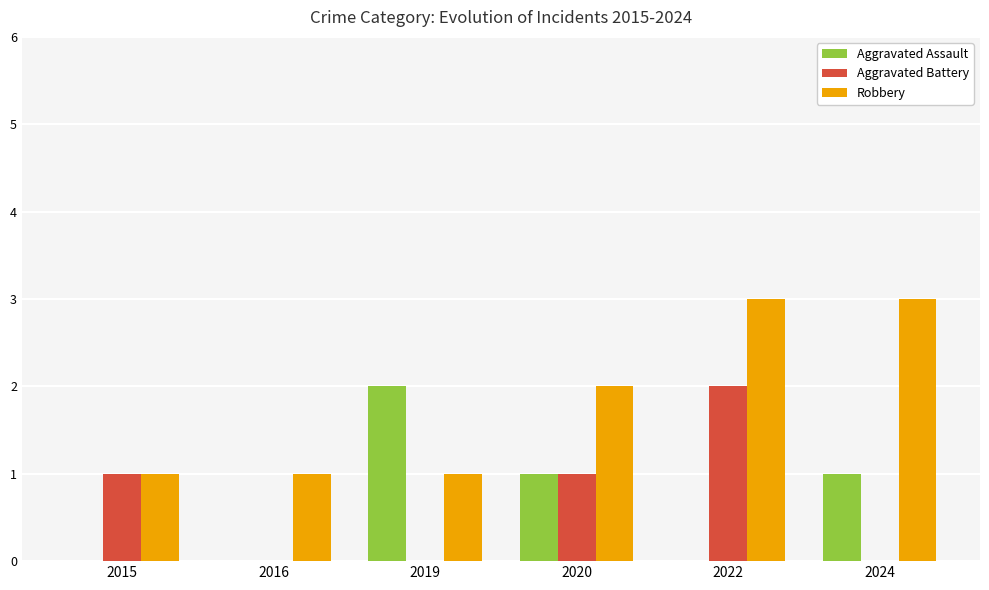

What is the sum of the Robbery values at 2022 and 2015?

4